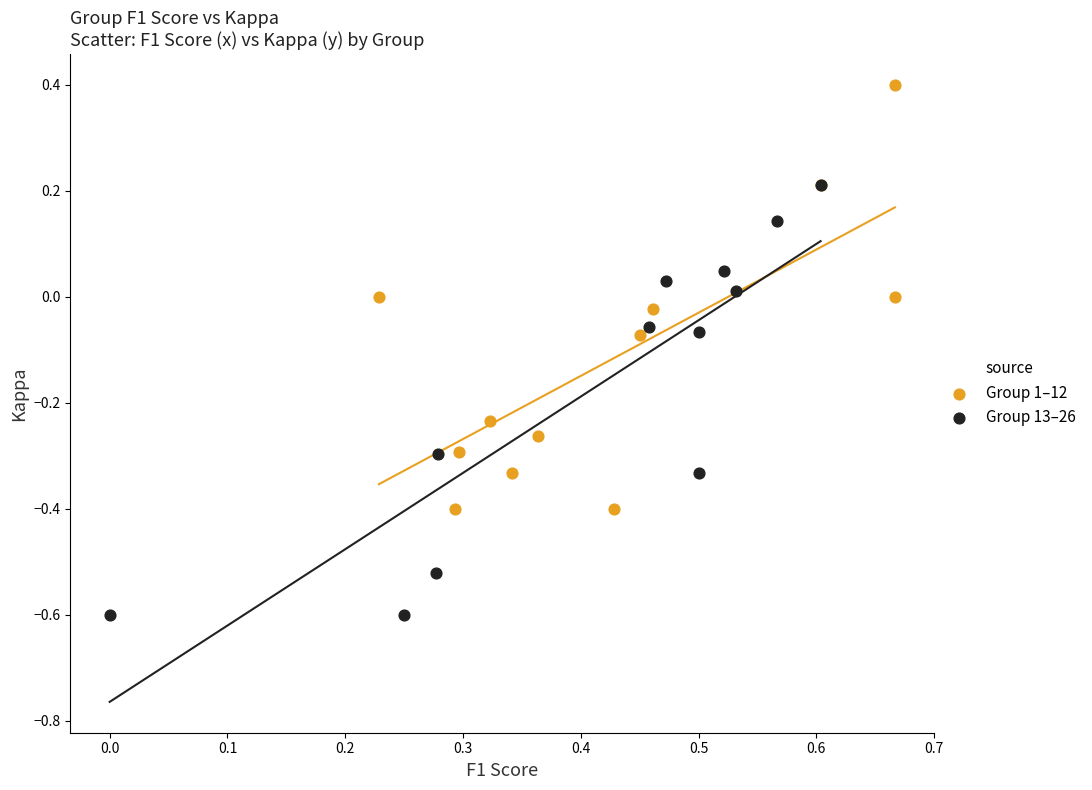

Which series reaches the maximum Y coordinate?

Group 1–12